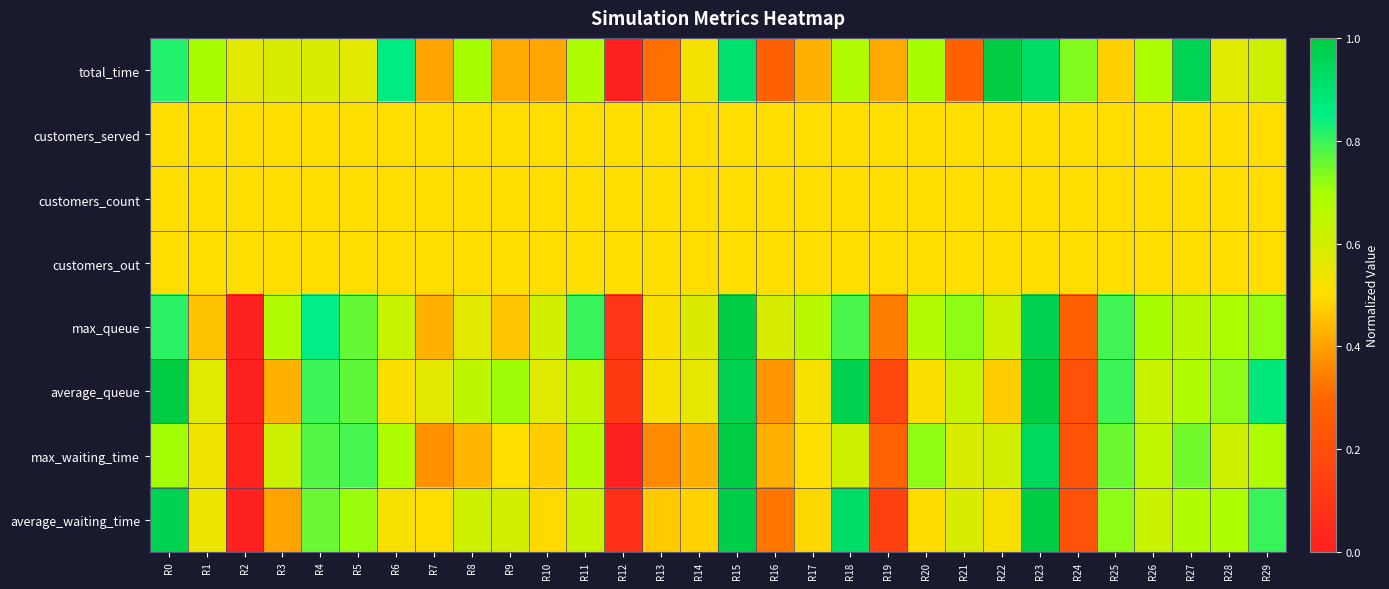

Rank the series by their maximum value, from highest to lowest.

total_time, max_queue, average_queue, max_waiting_time, average_waiting_time, customers_served, customers_count, customers_out